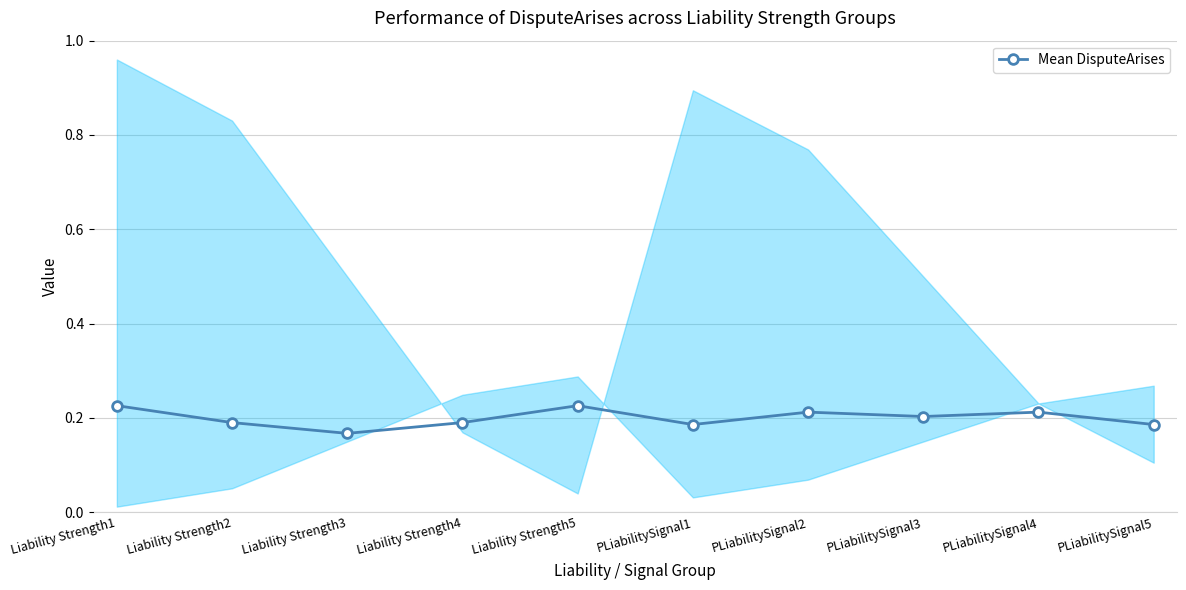

Reading left to right, transcribe all the data shown in this chart.

0.2	0.2	0.2	0.2	0.2	0.2	0.2	0.2	0.2	0.2